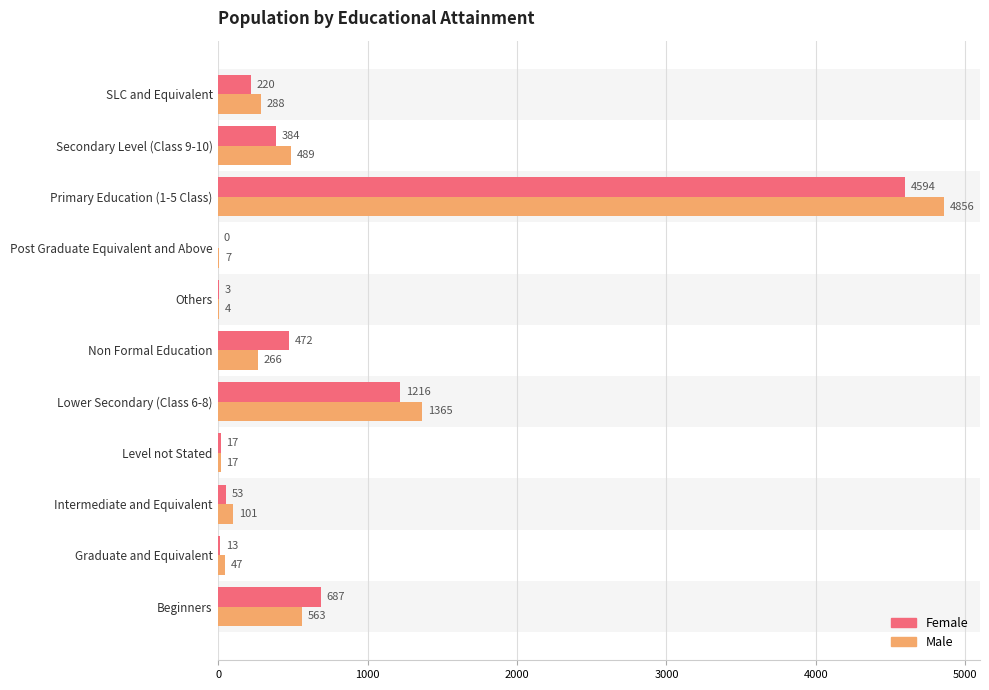

Between Level not Stated and SLC and Equivalent, which series saw the biggest shift?

Male